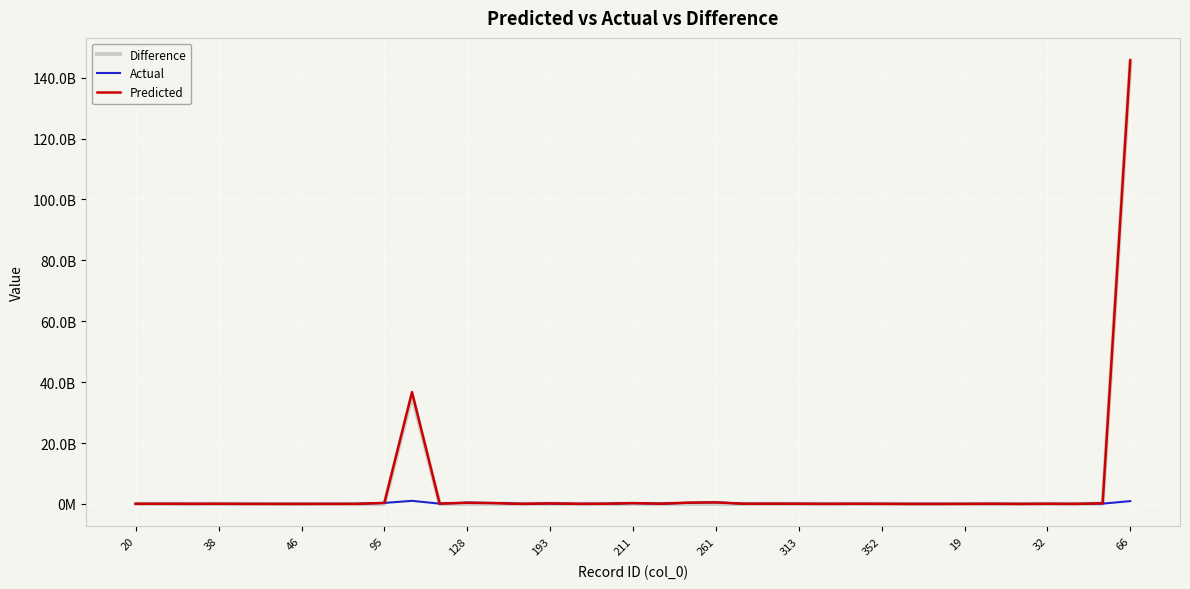

Between which two adjacent categories do Actual and Difference first intersect?

20 and 38